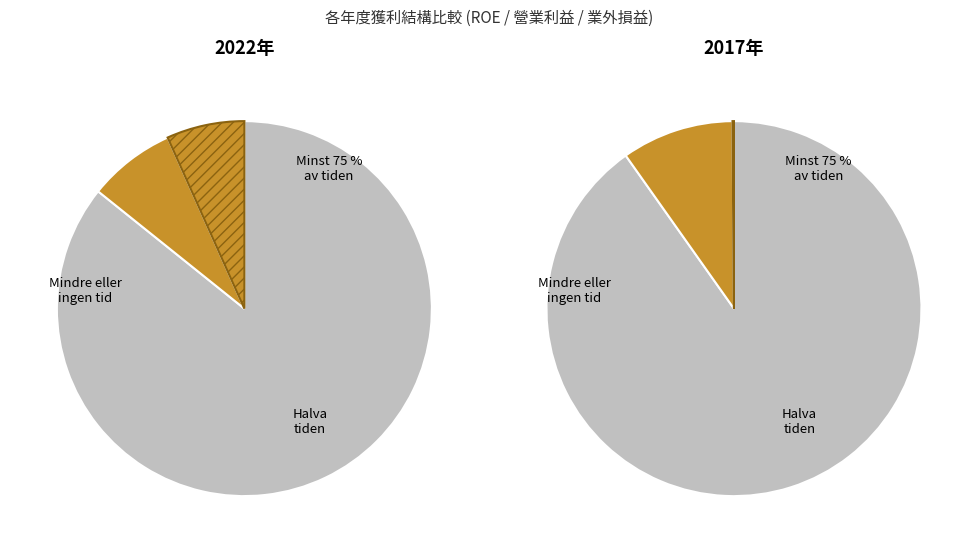

Is 2017 the majority of the pie?

No